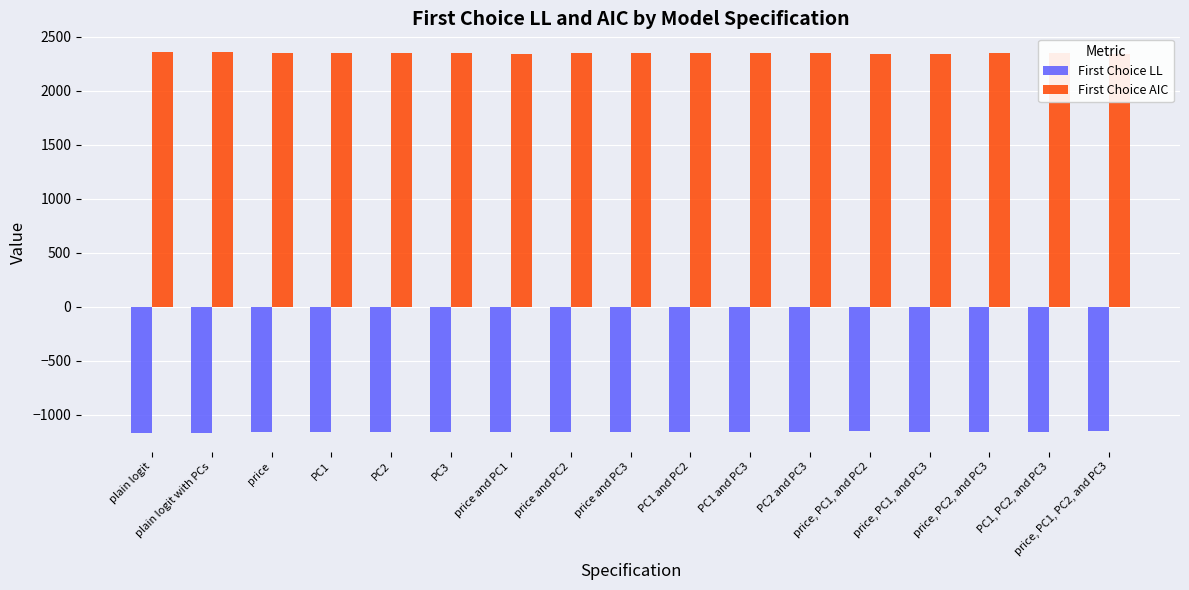

Between plain logit and PC1 and PC3, which is larger?

PC1 and PC3